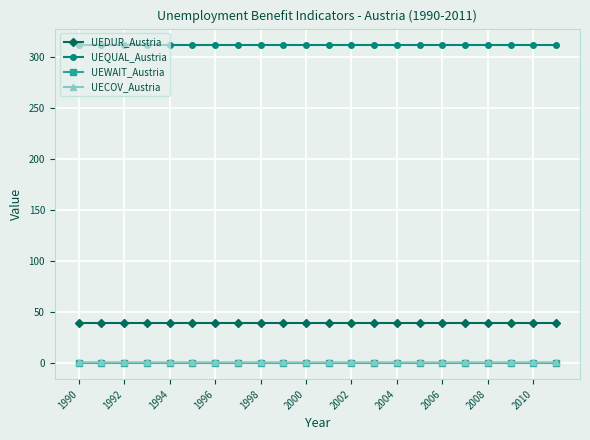

True or false: UECOV_Austria and UEQUAL_Austria intersect in this chart.

False